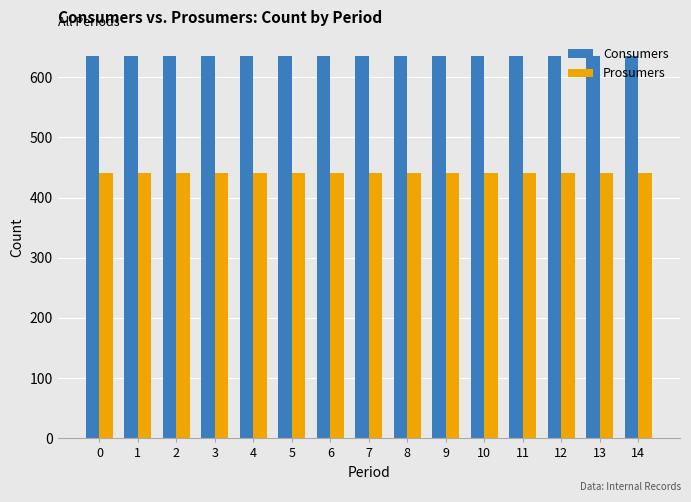

What is the total value across all series at 7?

1075